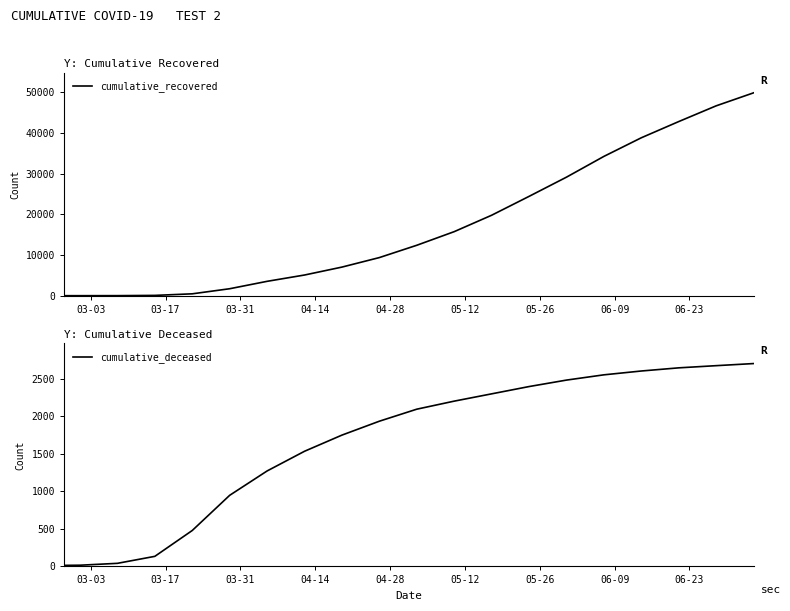

What is the maximum value for cumulative_deceased?

2699